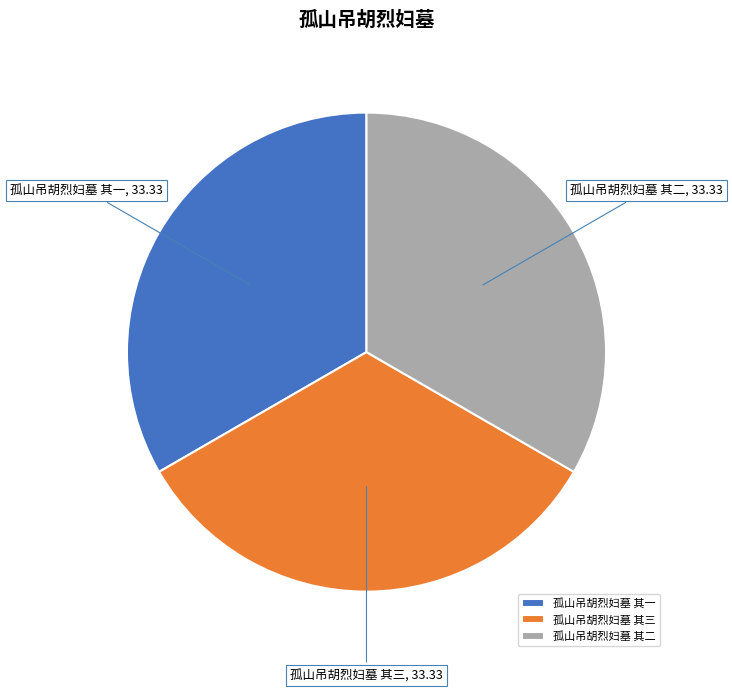

Does any single category account for the majority?

No